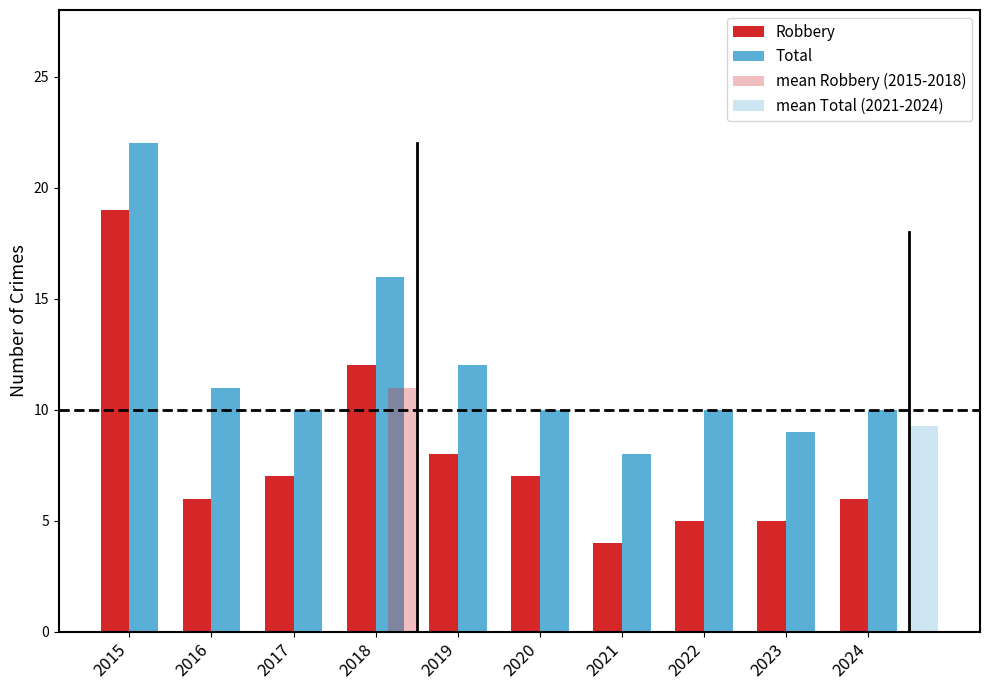

What is the difference between the maximum and minimum values in the Robbery series?

15